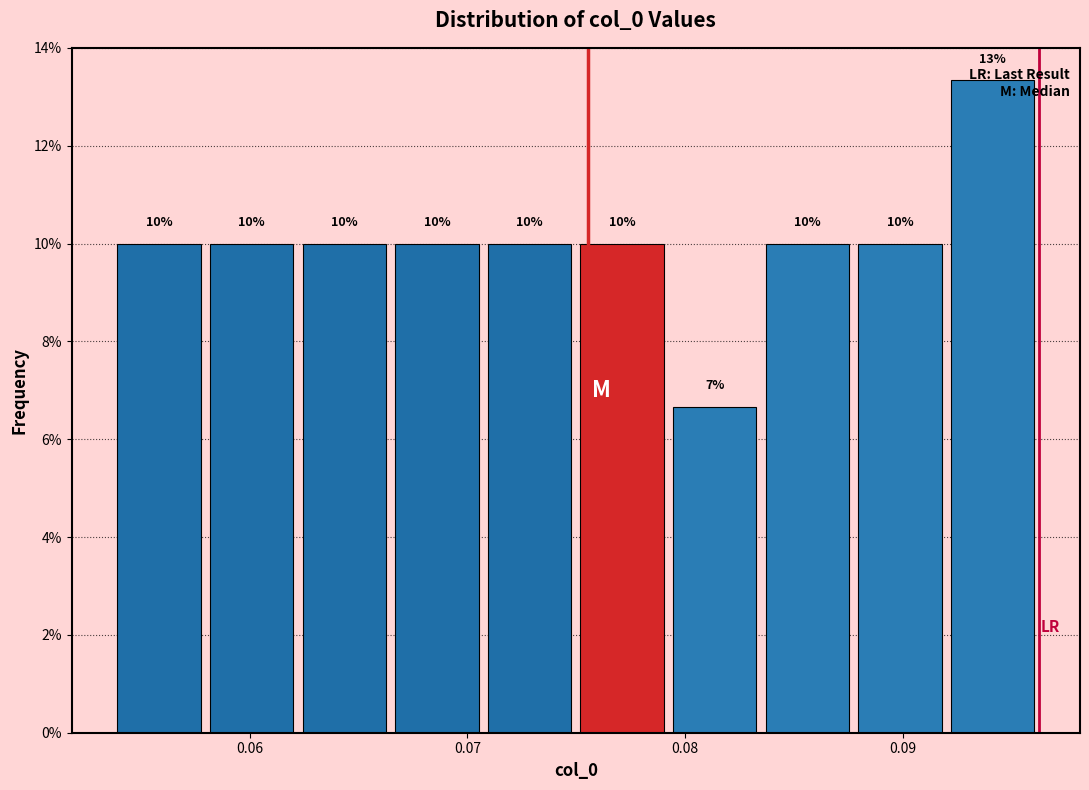

Over which range of the x-axis is the bar tallest?

0.092 to 0.096